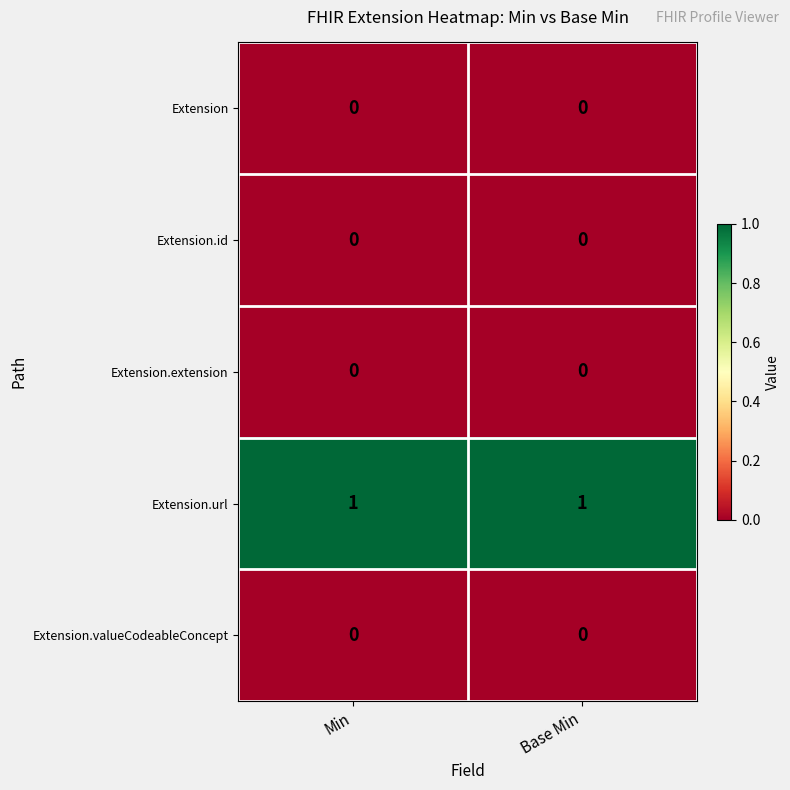

At how many categories does at least one series exceed 0?

2